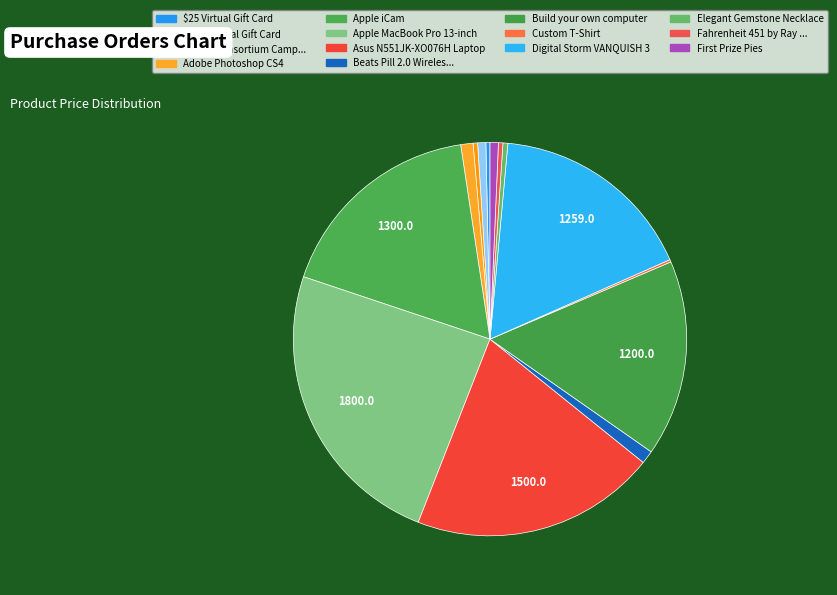

Count the number of slices in the pie.

14